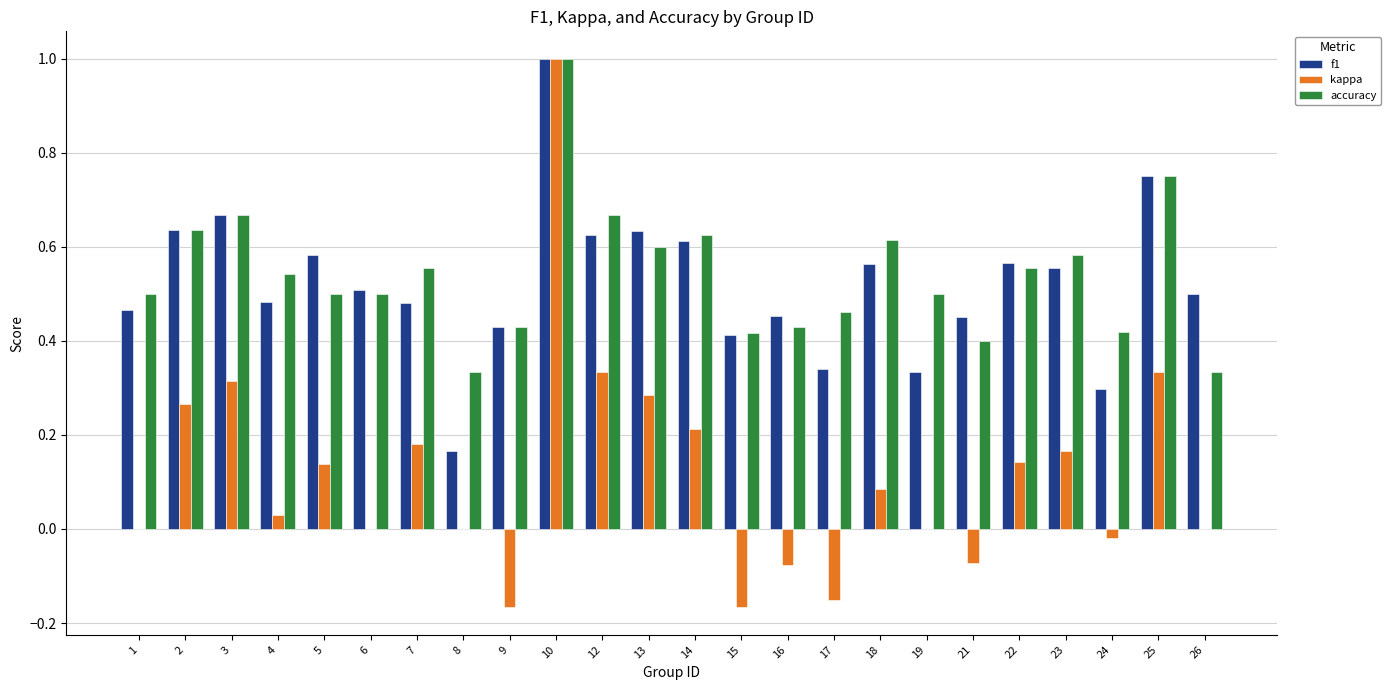

Is the value of accuracy at 6 greater than the value of f1 at 18?

No